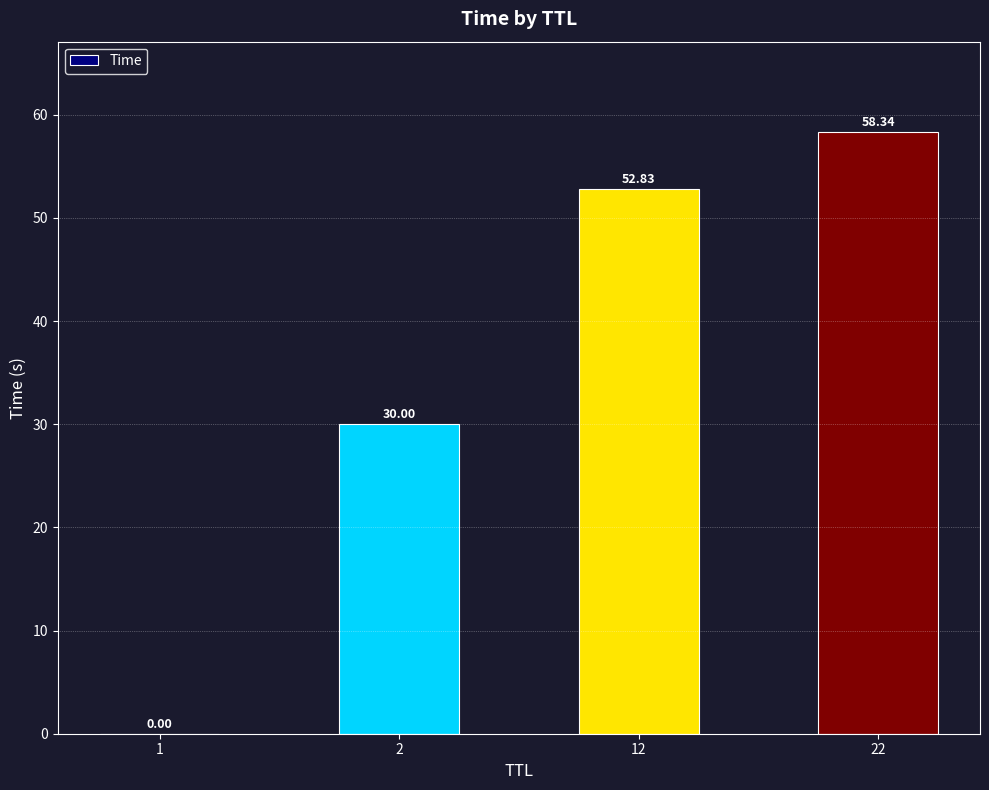

The chart shows a value of 0.0 at 1. True or false?

True